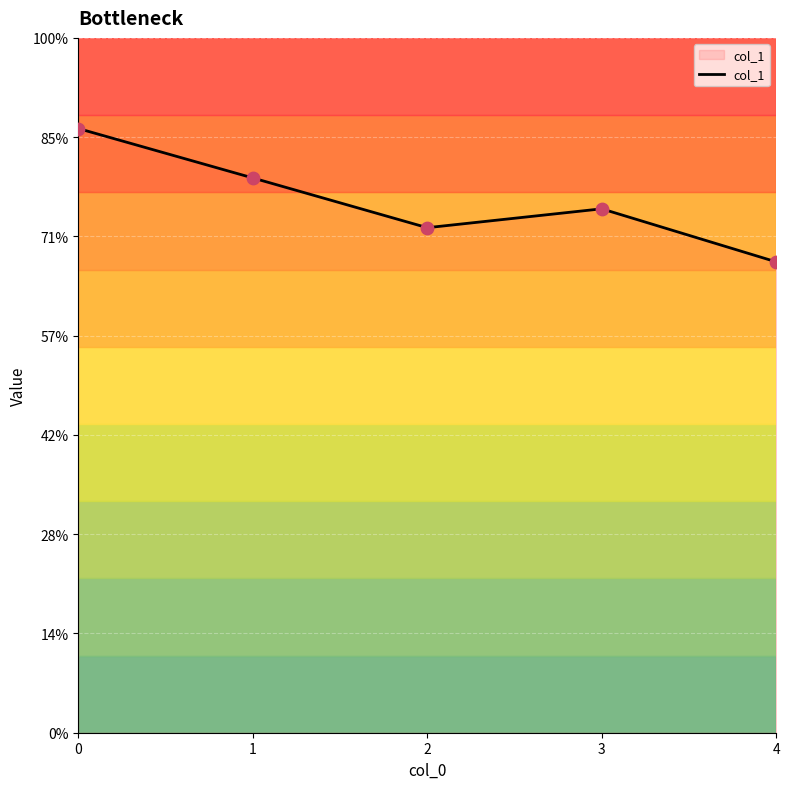

Which has a higher value, 4 or 3?

3